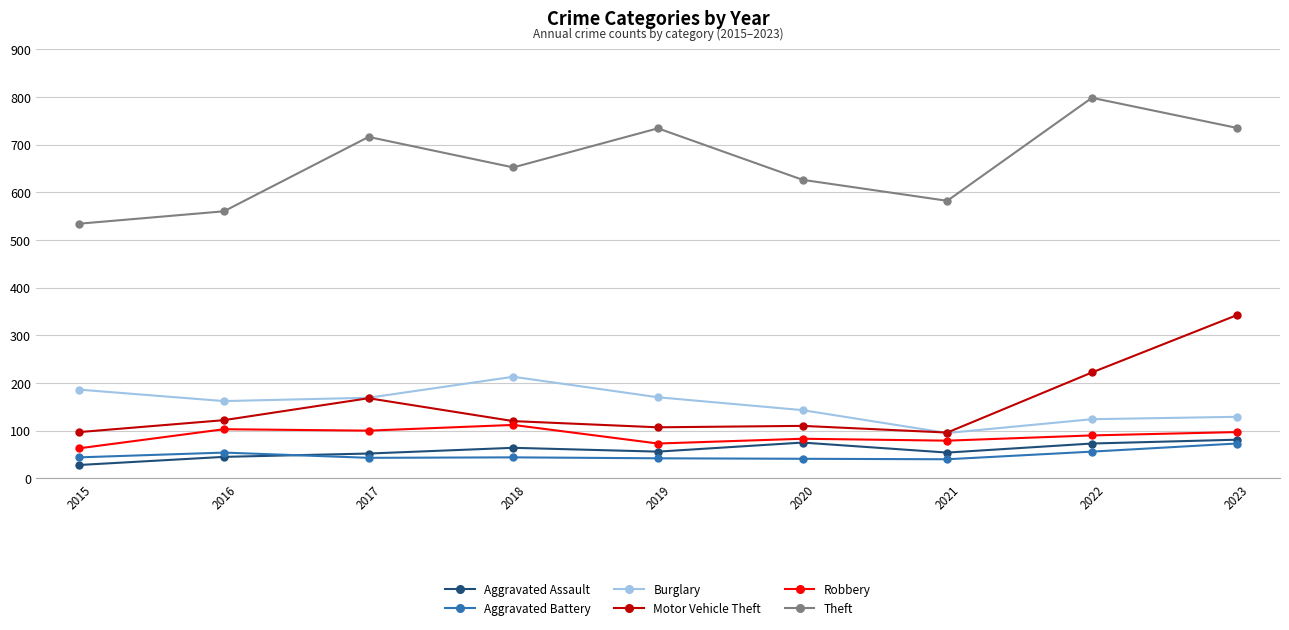

Which series has the largest total across all categories?

Theft